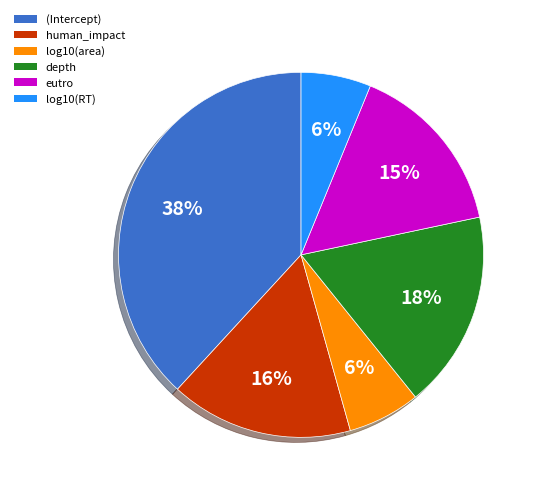

To the nearest percent, what percentage of the pie is log10(area)?

6%